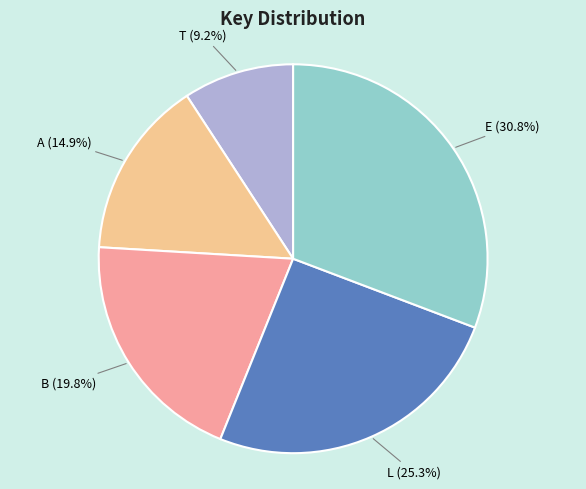

Is there a majority slice in this chart?

No